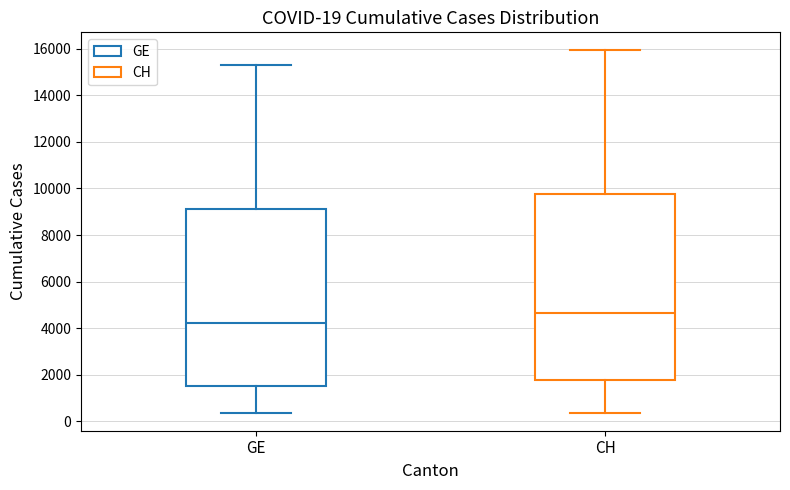

Which box's median line is the lowest?

GE